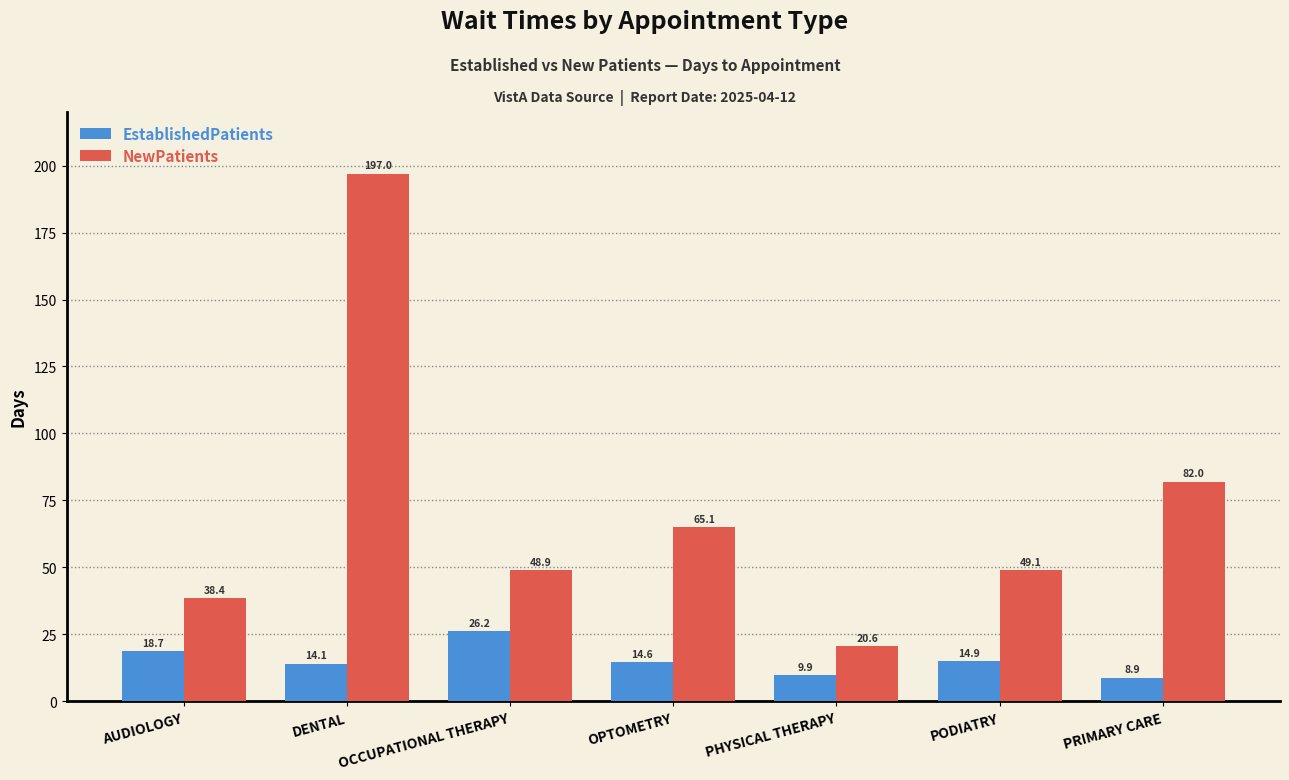

Between OCCUPATIONAL THERAPY and PRIMARY CARE, which series saw the biggest shift?

NewPatients